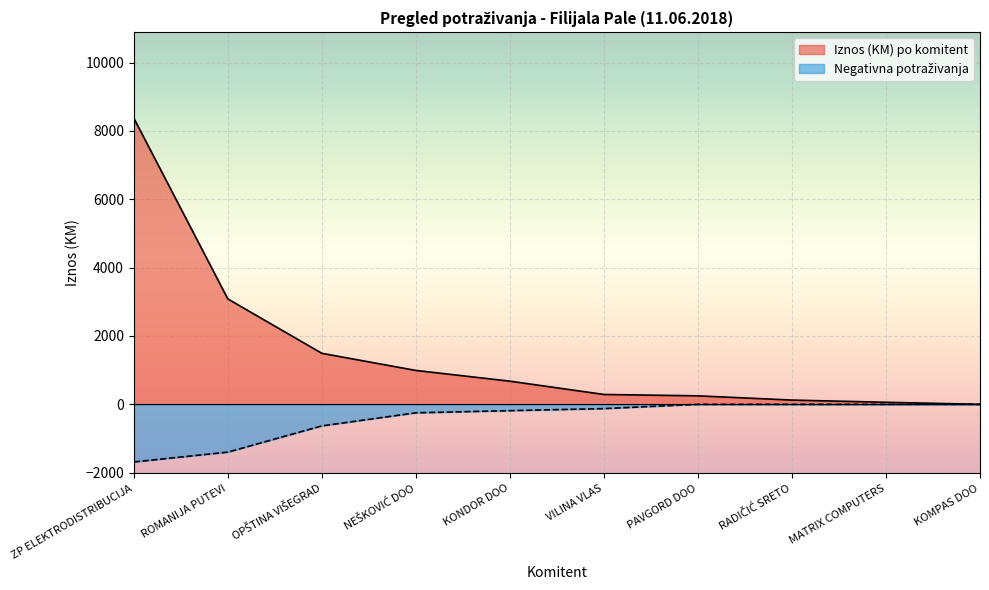

What is the spread (max minus min) of values at NEŠKOVIĆ DOO?

1240.3